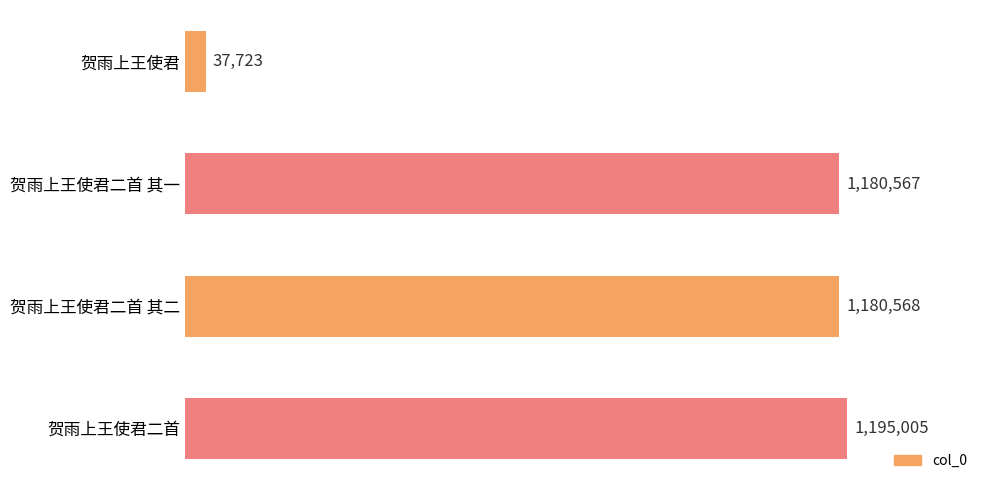

Does the chart contain any negative values?

No